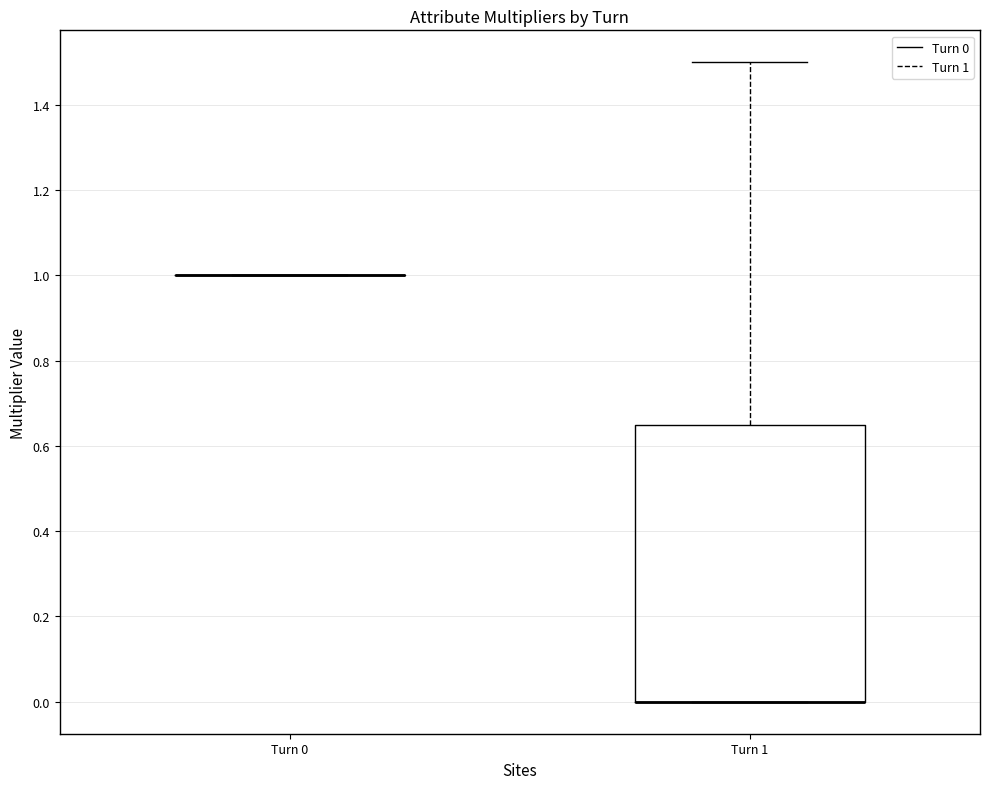

Reading left to right, transcribe this box plot: for each box, give where its median line is, the range the box spans, and where its two whiskers end, as read against the y-axis. The values are not printed on the chart, so give them approximately, as read against the axis.

Turn 0: box collapsed to a line at 1.00, whiskers 1.00 to 1.00
Turn 1: median 0.00 (drawn on the box's lower edge), box 0.00 to 0.66, whiskers 0.00 to 1.50